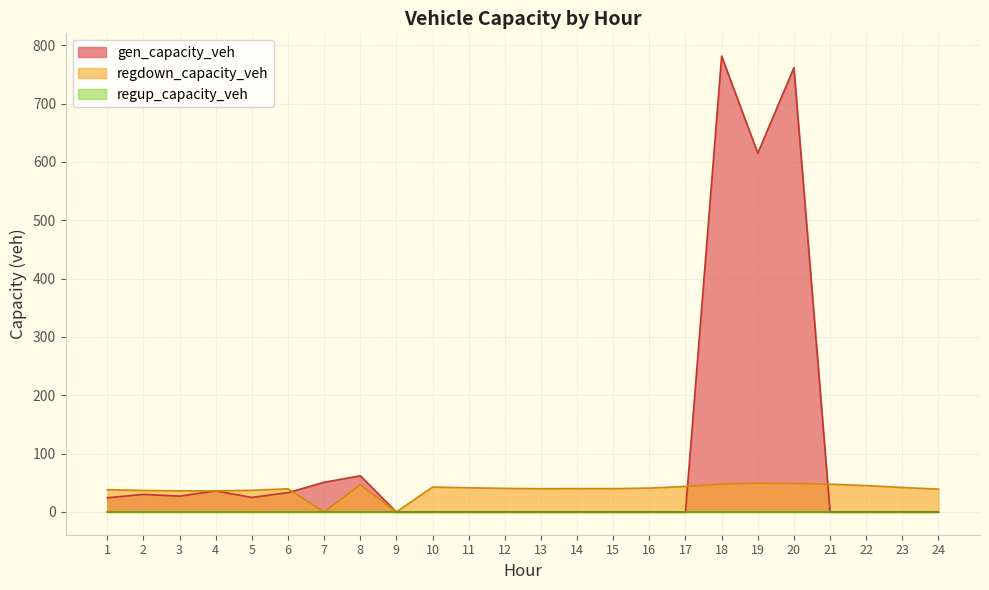

Reading right to left, list all the values displayed in this chart.

gen_capacity_veh: 0.0	0.0	0.0	0.0	761.5	615.0	781.5	0.0	0.0	0.0	0.0	0.0	0.0	0.0	0.0	0.0	62.0	50.8	33.1	24.8	36.1	27.1	30.1	24.3
regdown_capacity_veh: 39.2	42.0	45.2	47.6	48.6	49.2	47.8	43.7	40.9	40.0	40.0	39.9	40.4	41.4	42.7	0.0	46.6	0.0	39.6	37.1	36.1	36.2	36.8	38.1